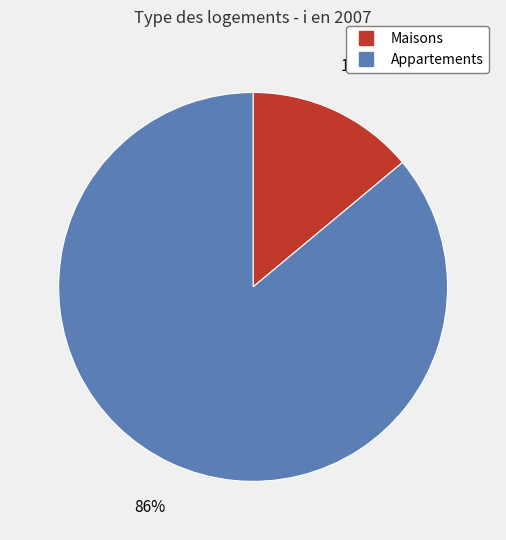

Is there a majority slice in this chart?

Yes